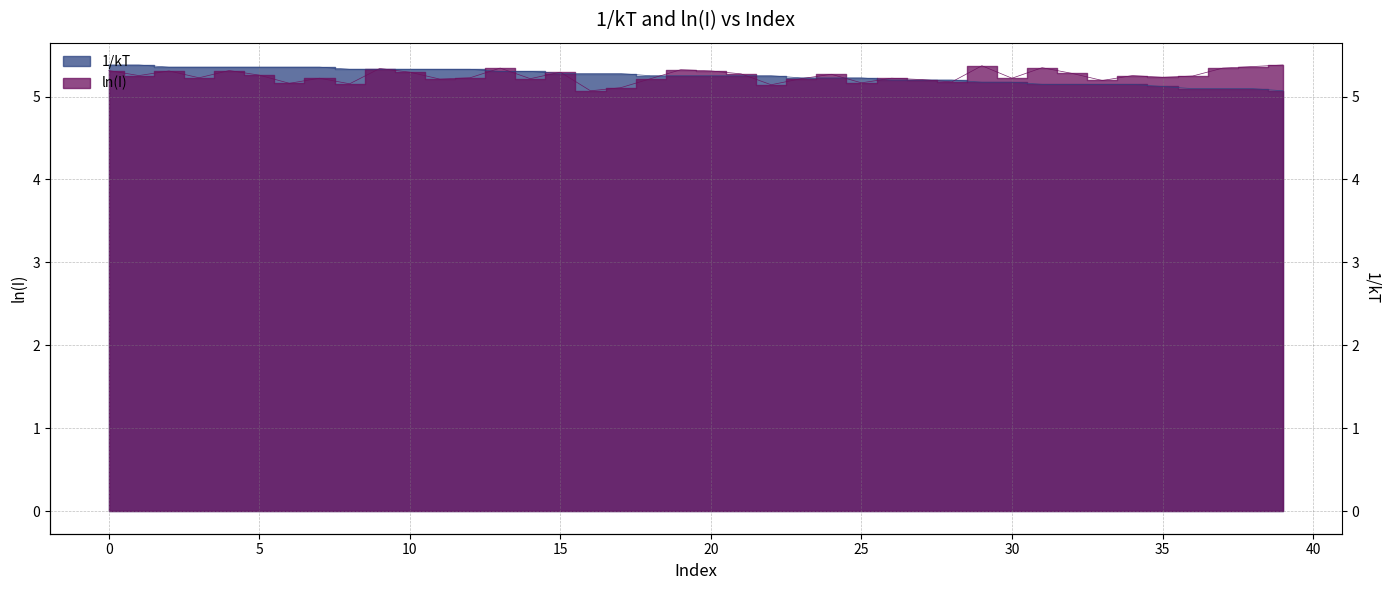

After their last crossing, which series has the higher values: 1/kT or ln(I)?

ln(I)